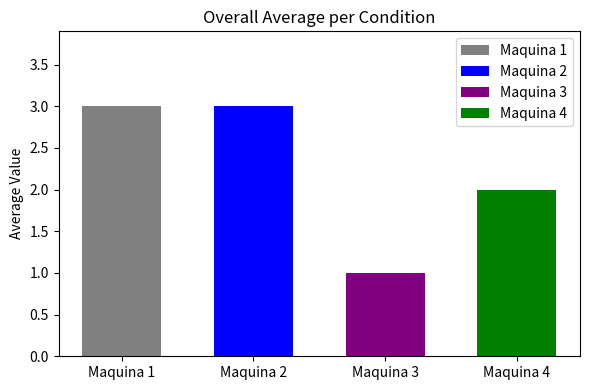

What is the value of the 4th bar from the left?

2